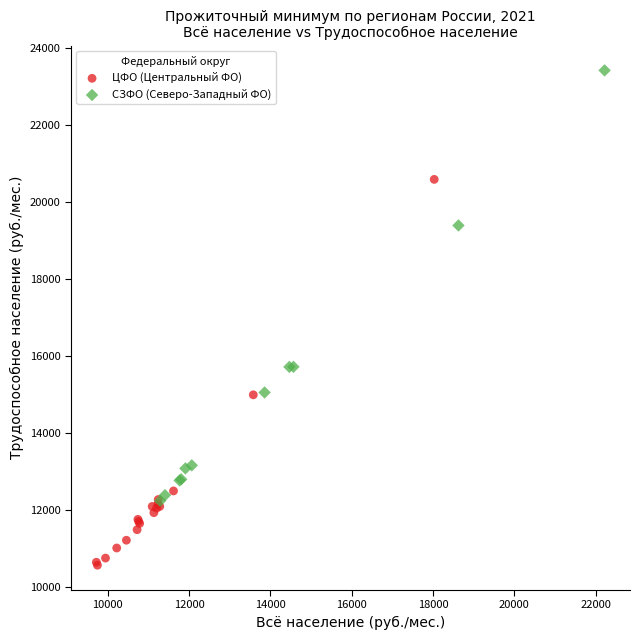

Which series reaches the minimum Y coordinate?

ЦФО (Центральный ФО)